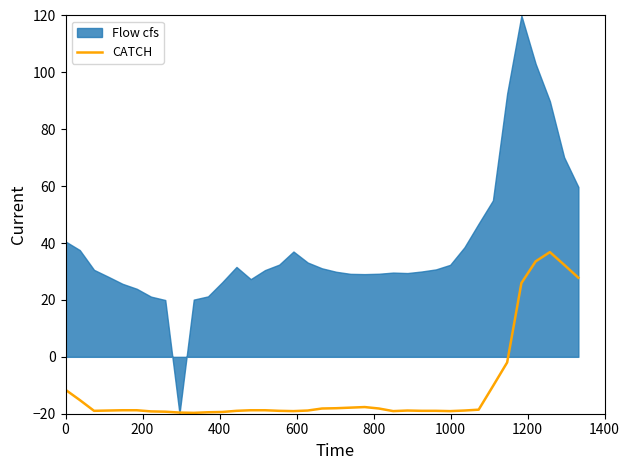

What is the minimum value for CATCH?

-19.7